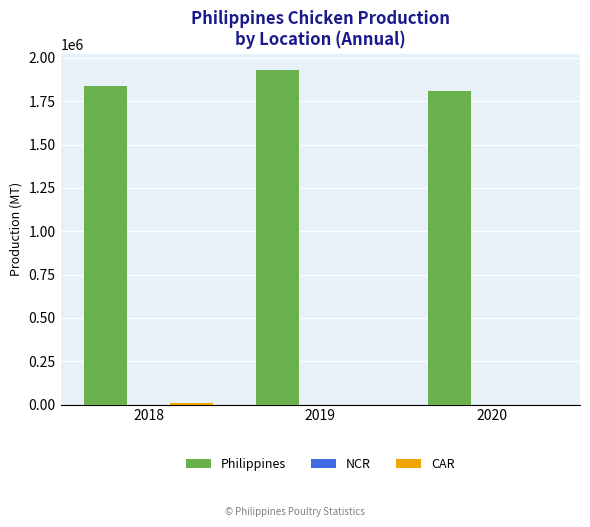

What is the highest value of the Philippines series?

1927414.0